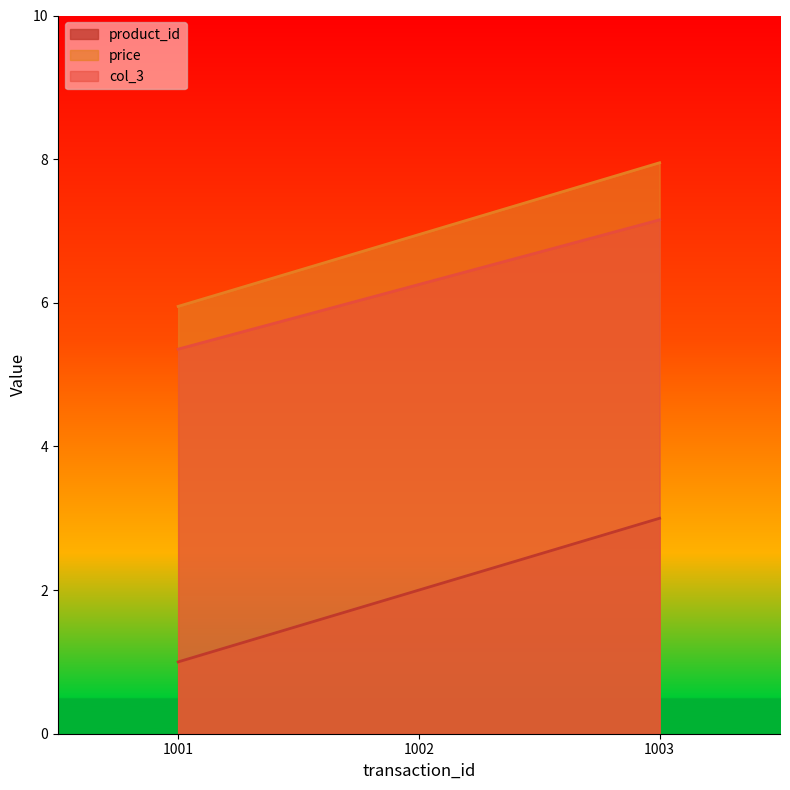

What is the difference between the product_id values at 1003 and 1001?

2.0